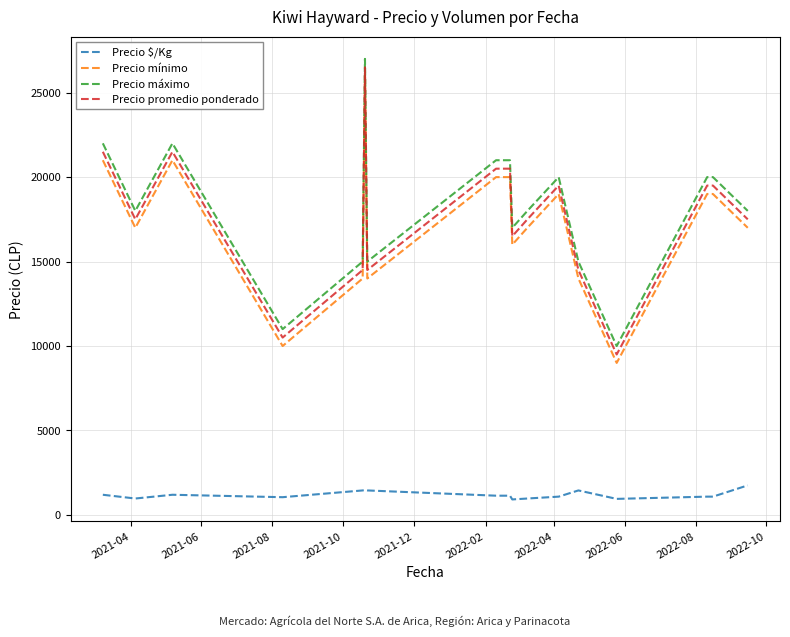

What is the lowest value of the Precio mínimo series?

9000